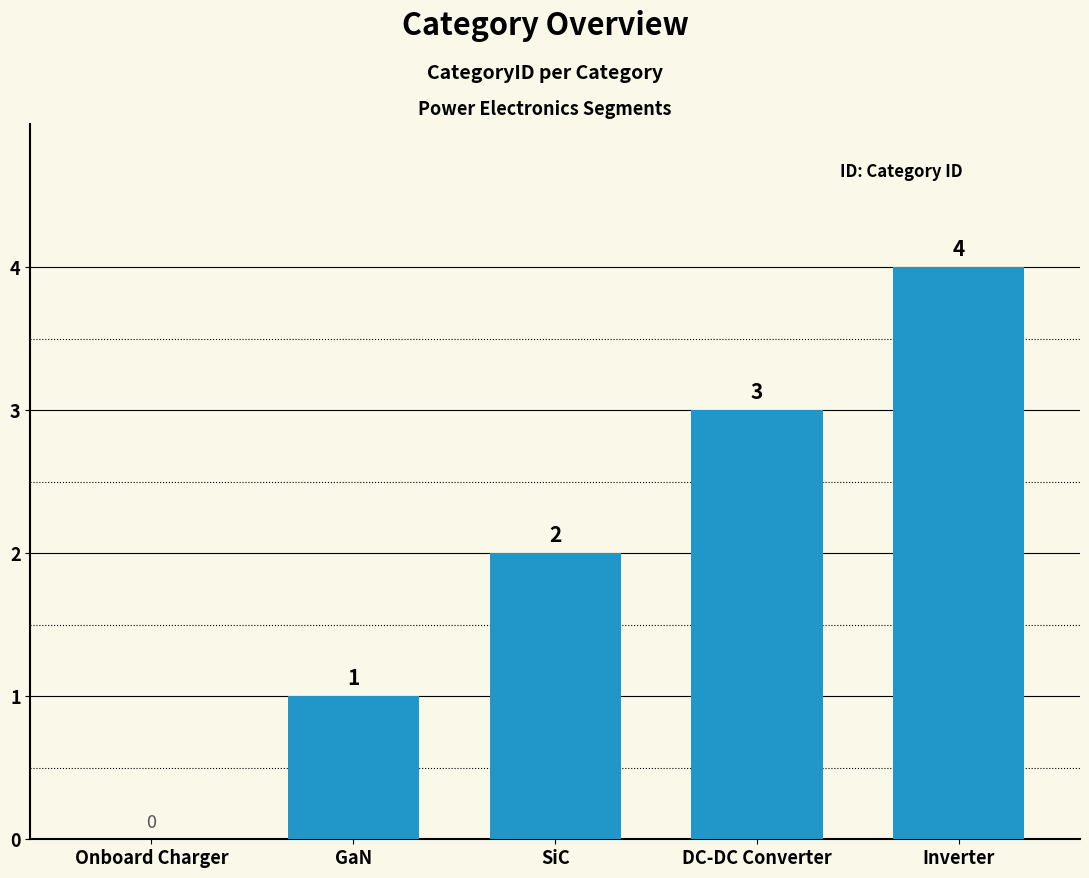

Is it true that the value at DC-DC Converter is 2?

False